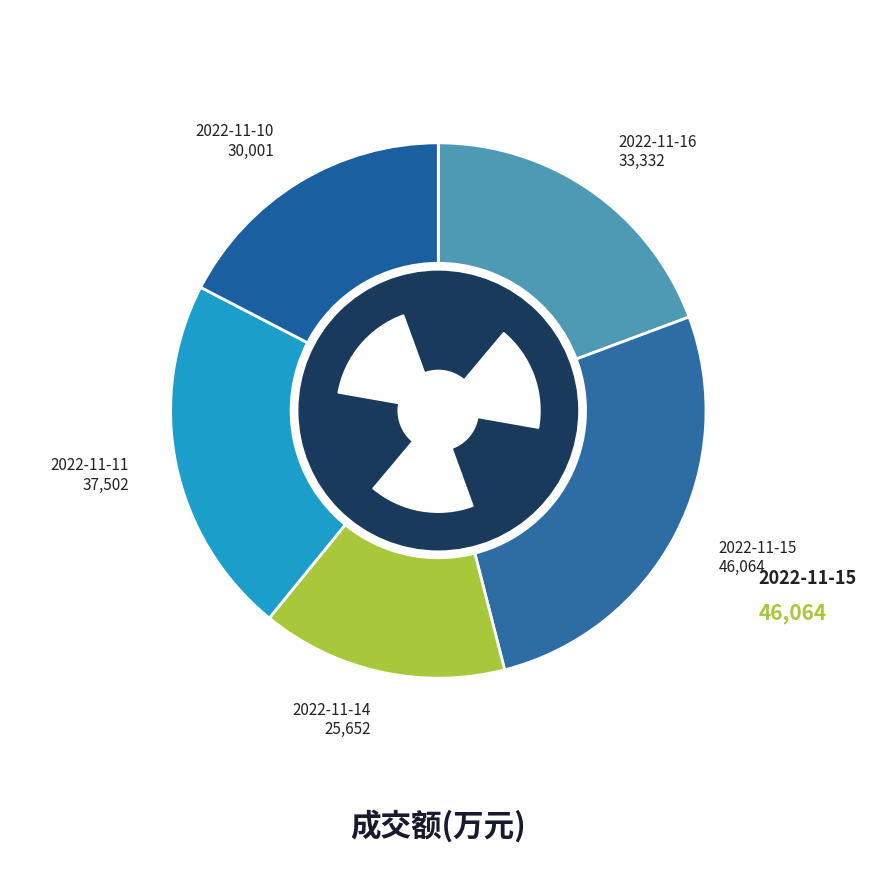

To the nearest percent, what is the average slice percentage?

20%